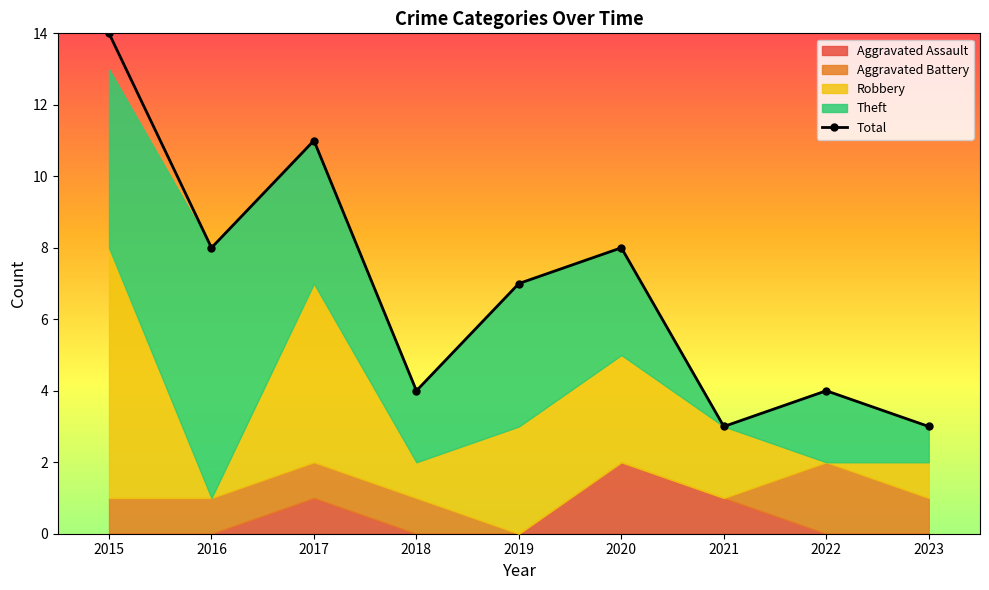

Rank the categories by value from highest to lowest.

2015, 2017, 2016, 2020, 2019, 2018, 2022, 2021, 2023